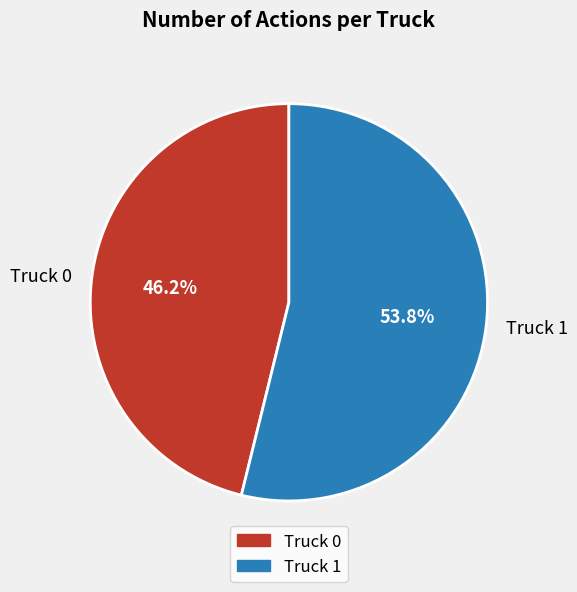

What is the ratio of the value at Truck 0 to the value at Truck 1?

0.9